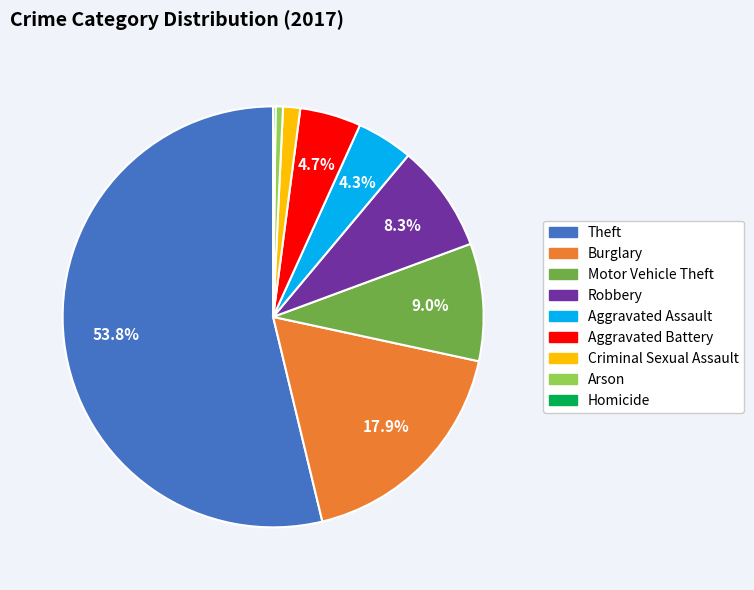

To the nearest percent, what is the average slice percentage?

11%